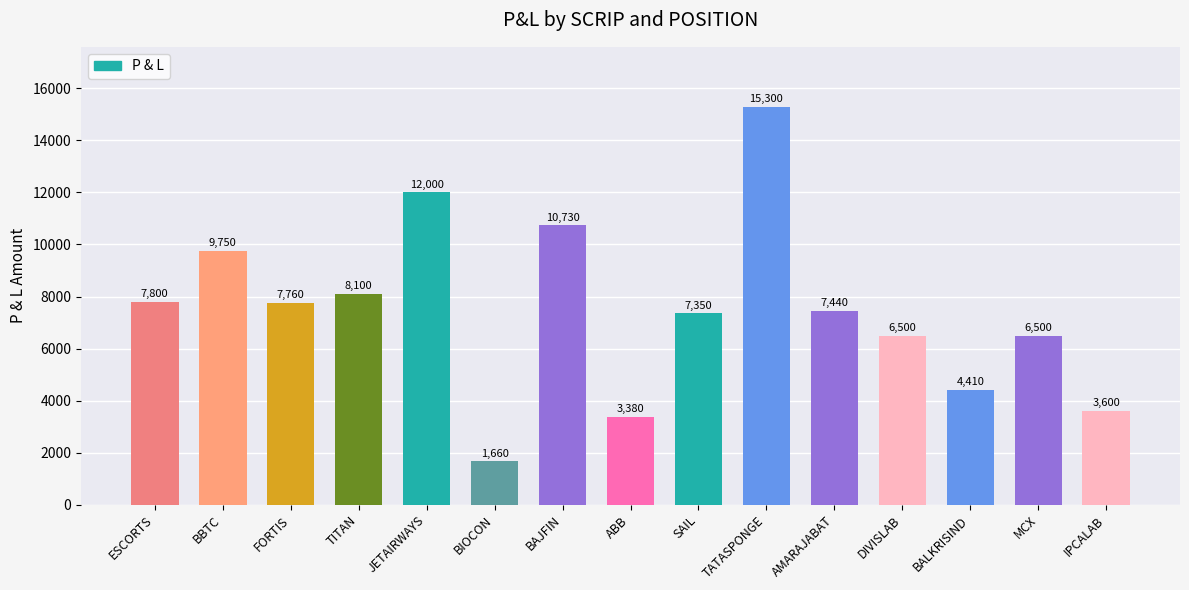

What is the value of the 2nd bar from the left?

9750